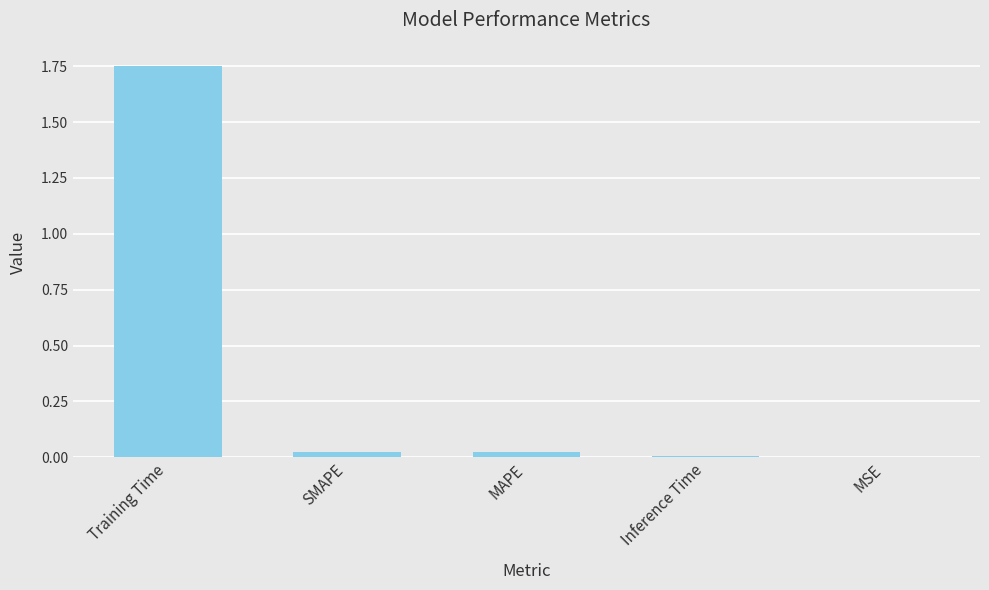

Are the bars grouped side by side (vs. stacked)?

No